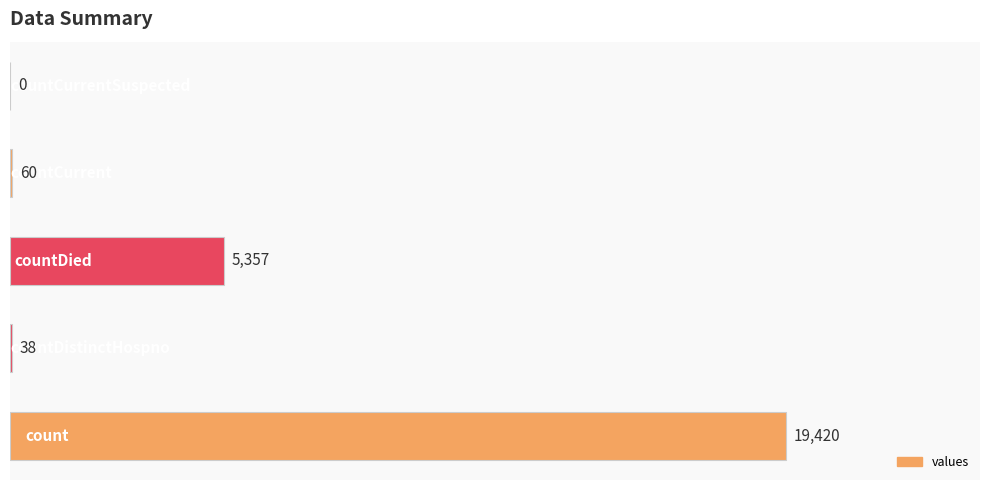

What is the maximum value shown in the chart?

19420